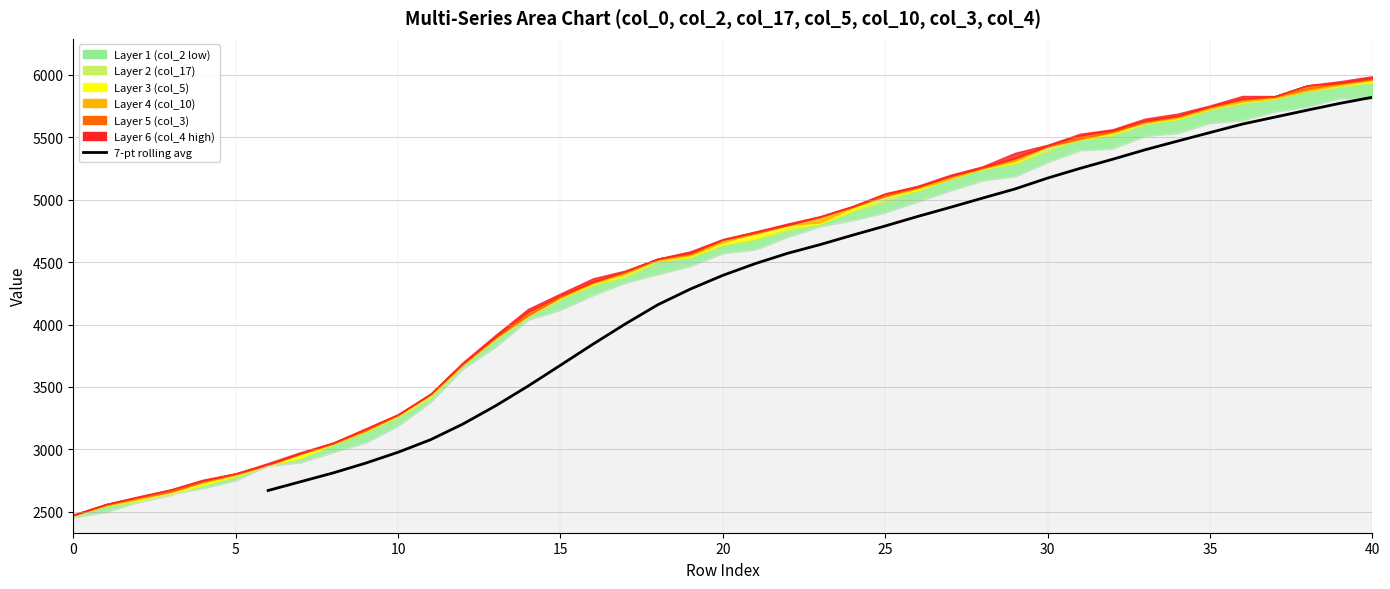

How many lines are shown in the chart?

1